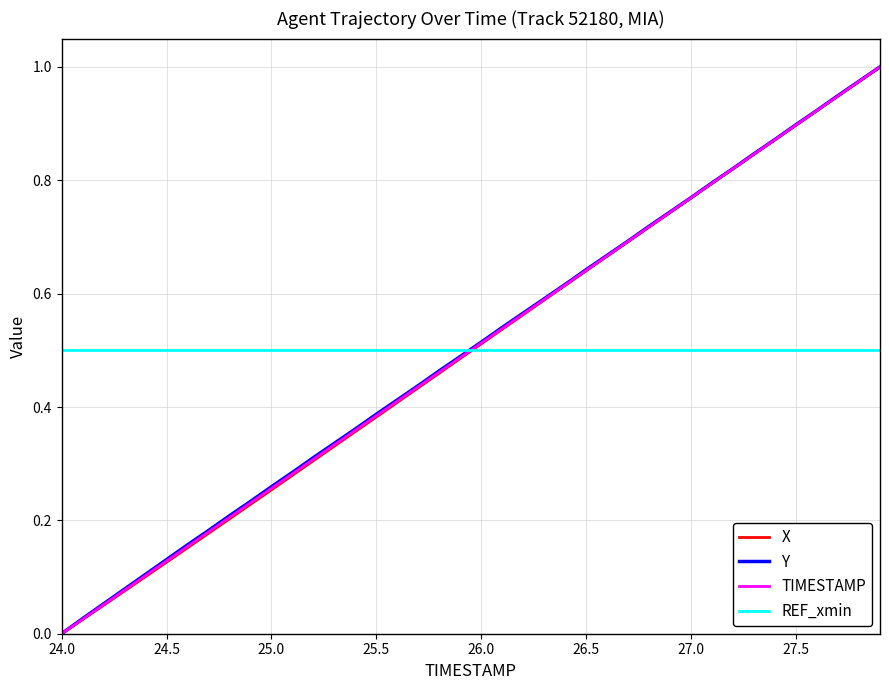

How many times do TIMESTAMP and REF_xmin cross each other?

1